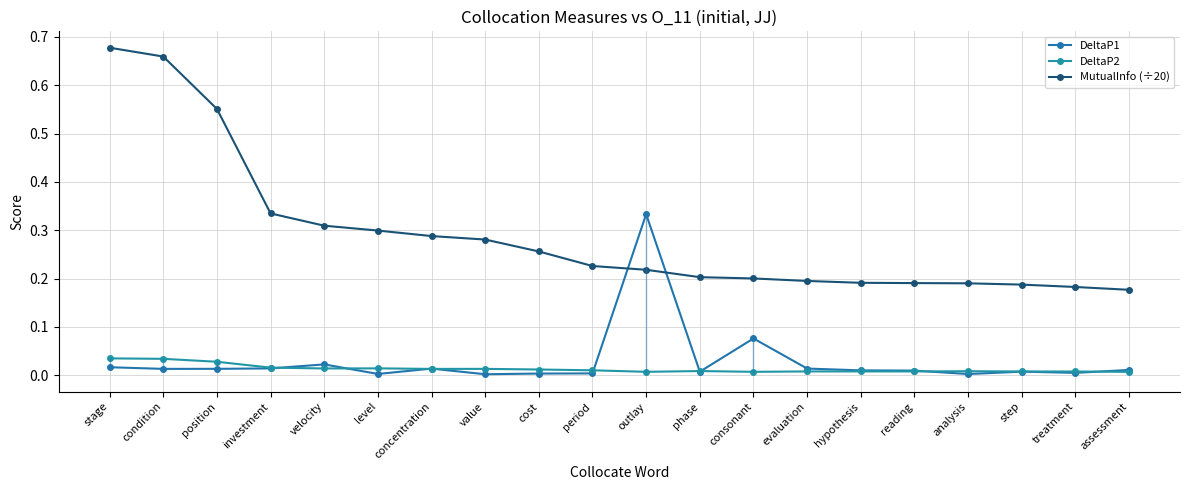

Which label corresponds to the largest value in the chart?

stage